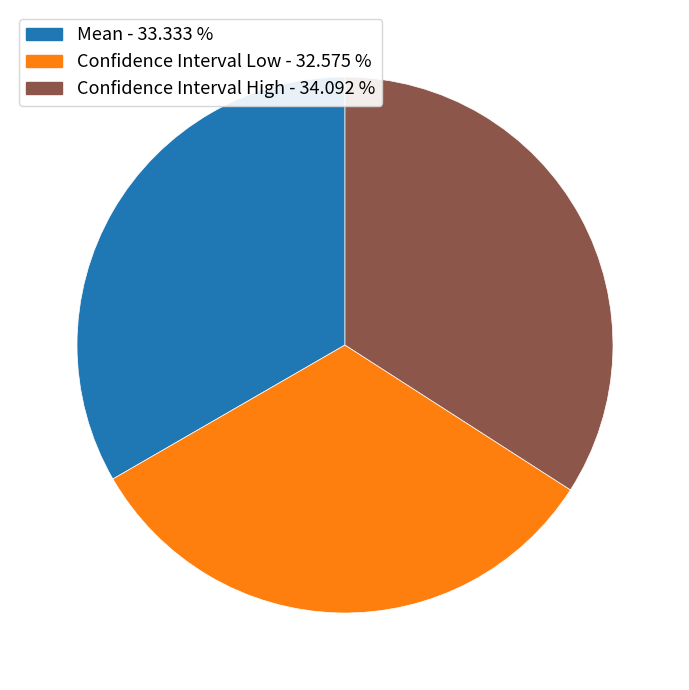

Do Confidence Interval High and Mean together represent more than half of the pie?

Yes